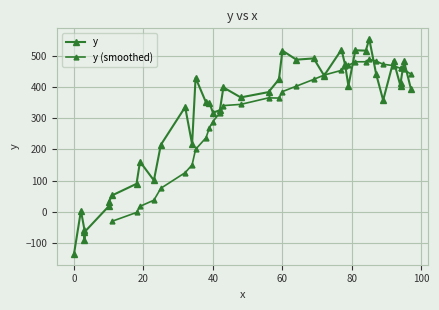

What is the greatest value displayed?

554